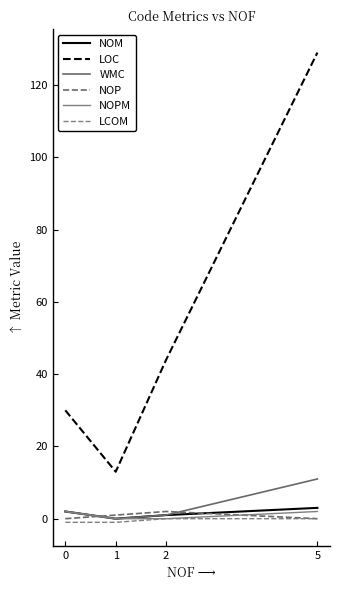

What is the sum of all LOC values?

216